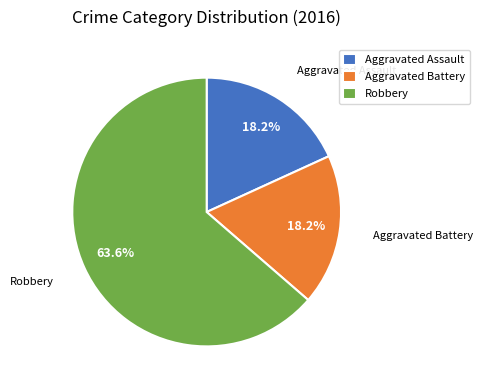

What is the total percentage of Robbery and Aggravated Battery?

81.8%